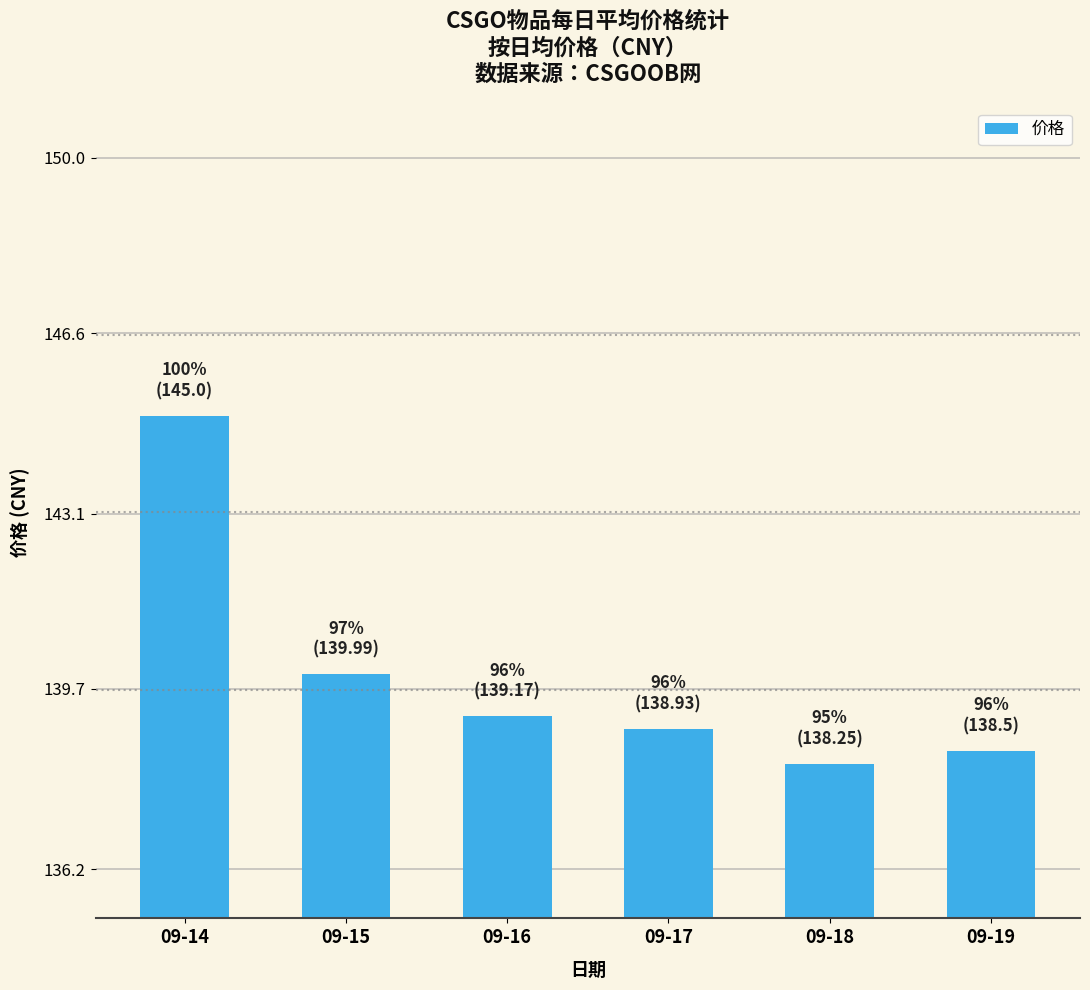

The chart shows a value of 181.8 at 09-18. True or false?

False